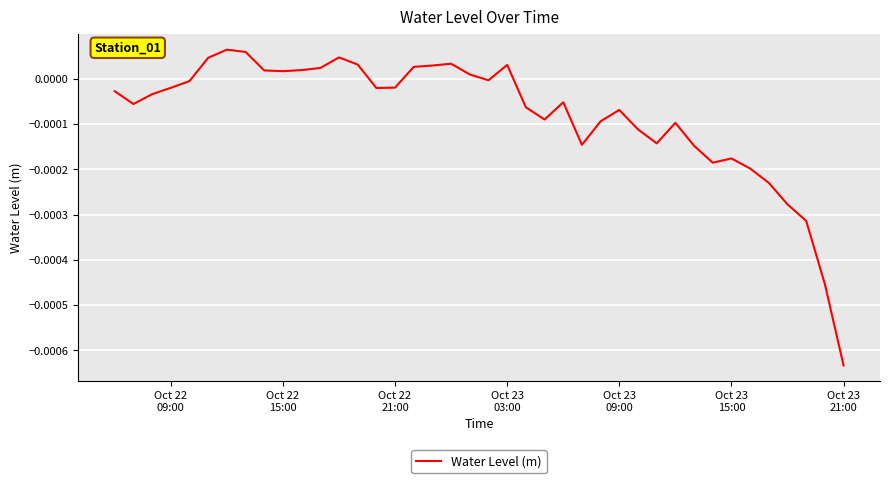

Does the chart have visible grid lines?

Yes